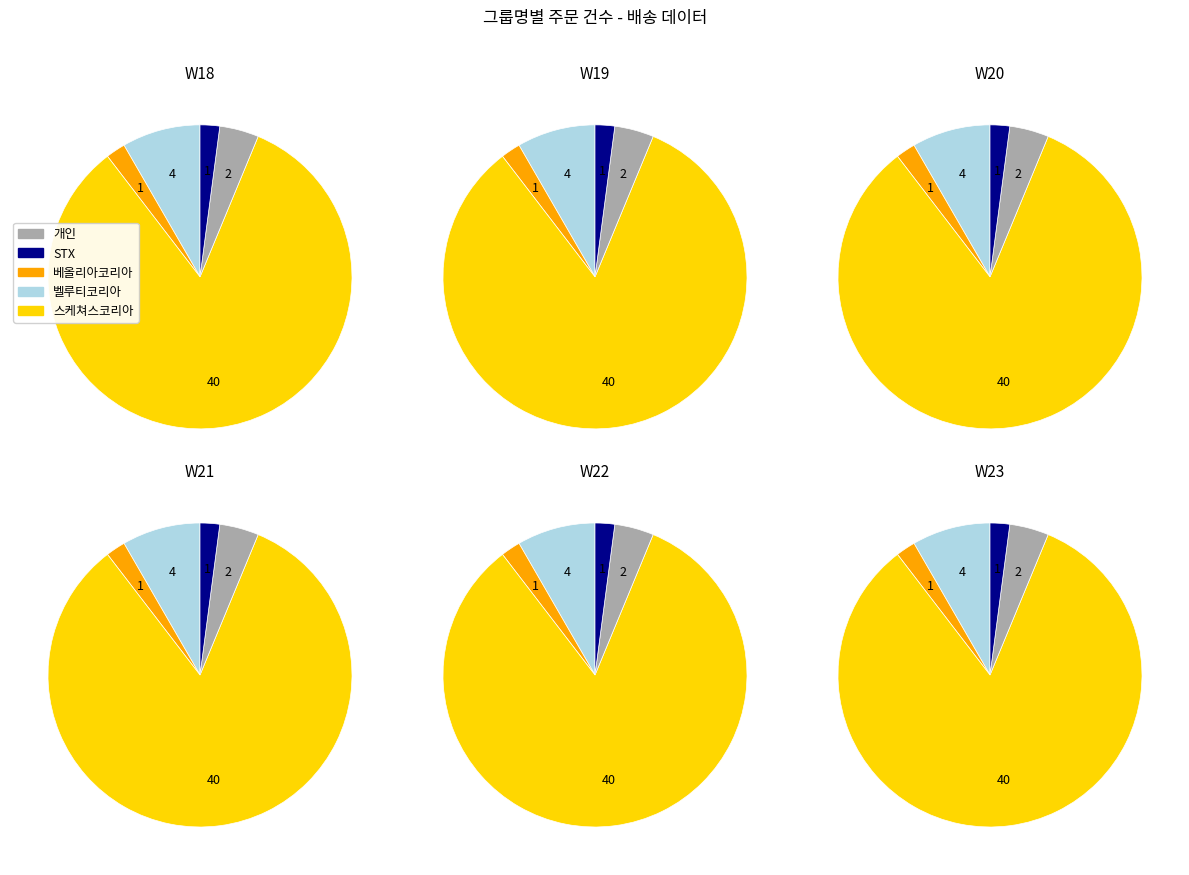

Is it true that STX is 1% of the pie?

False